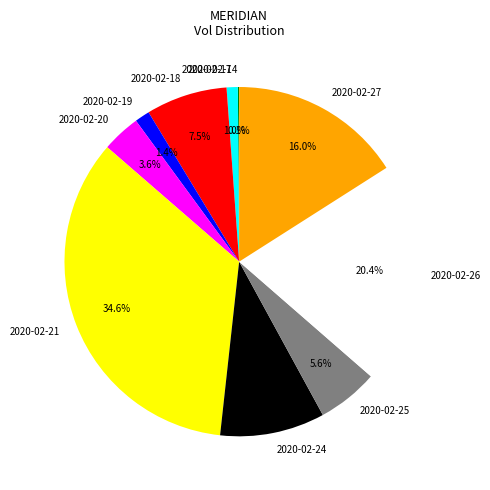

Does any single category account for the majority?

No